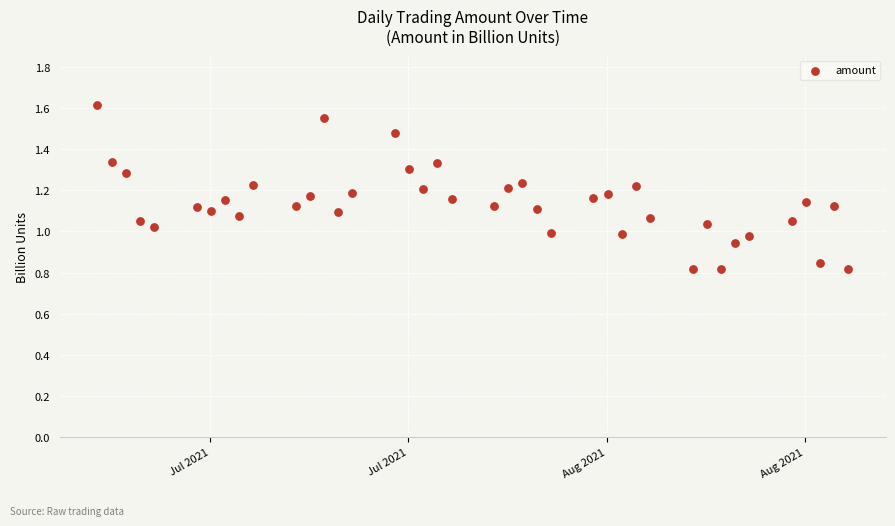

What is the range of X values (max minus min)?

53.0